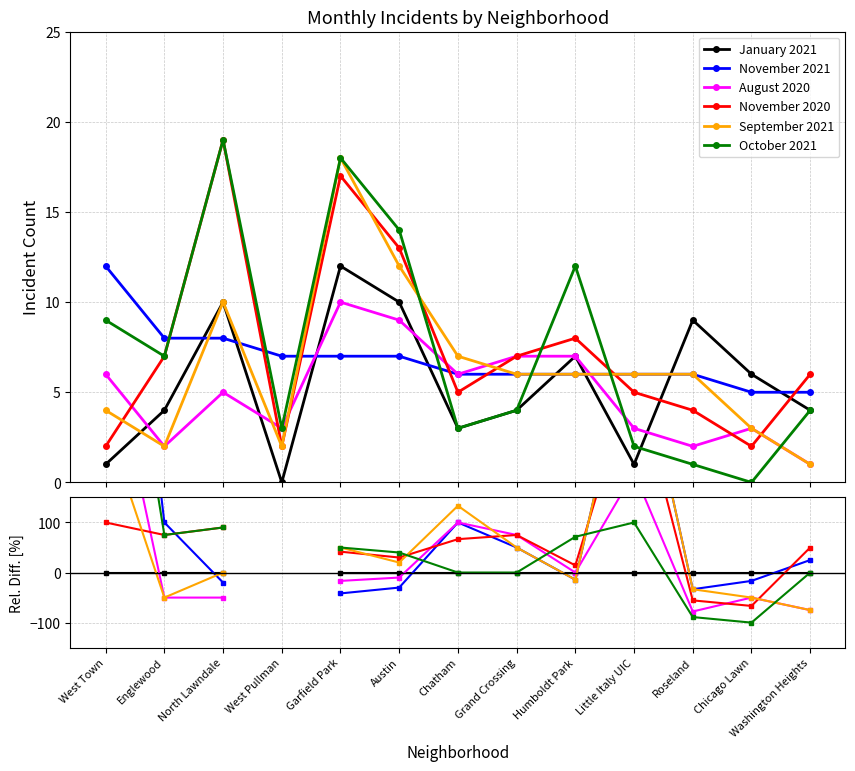

Is this an area chart (filled region under the line)?

No